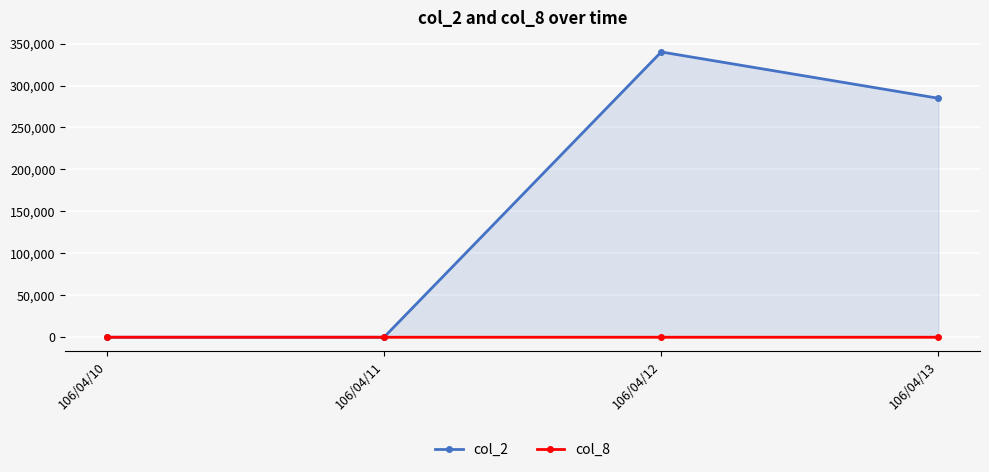

List the series in order of their overall mean, highest first.

col_2, col_8